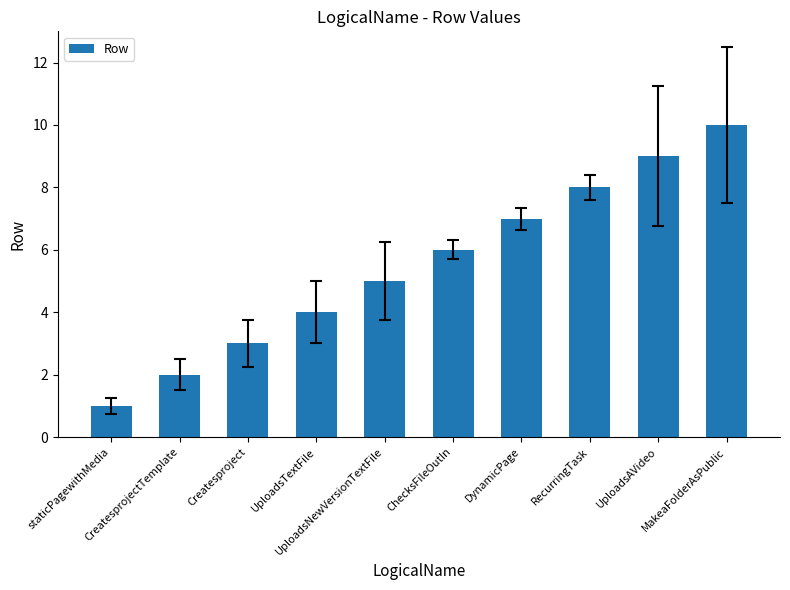

Where is the data nearest to the value 5?

UploadsNewVersionTextFile